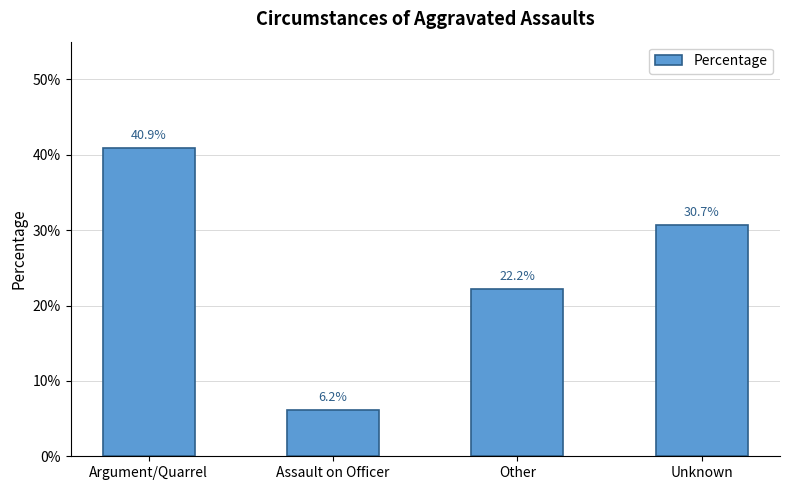

Rank the categories by value from lowest to highest.

Assault on Officer, Other, Unknown, Argument/Quarrel